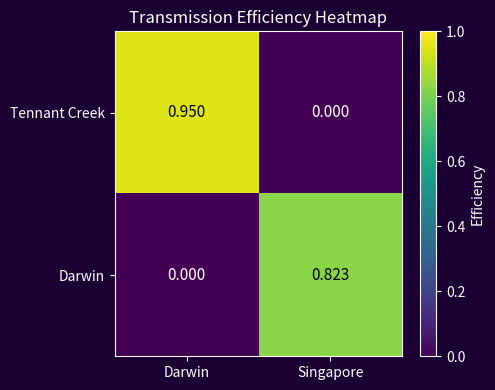

Where is Darwin nearest to the value 0?

Darwin